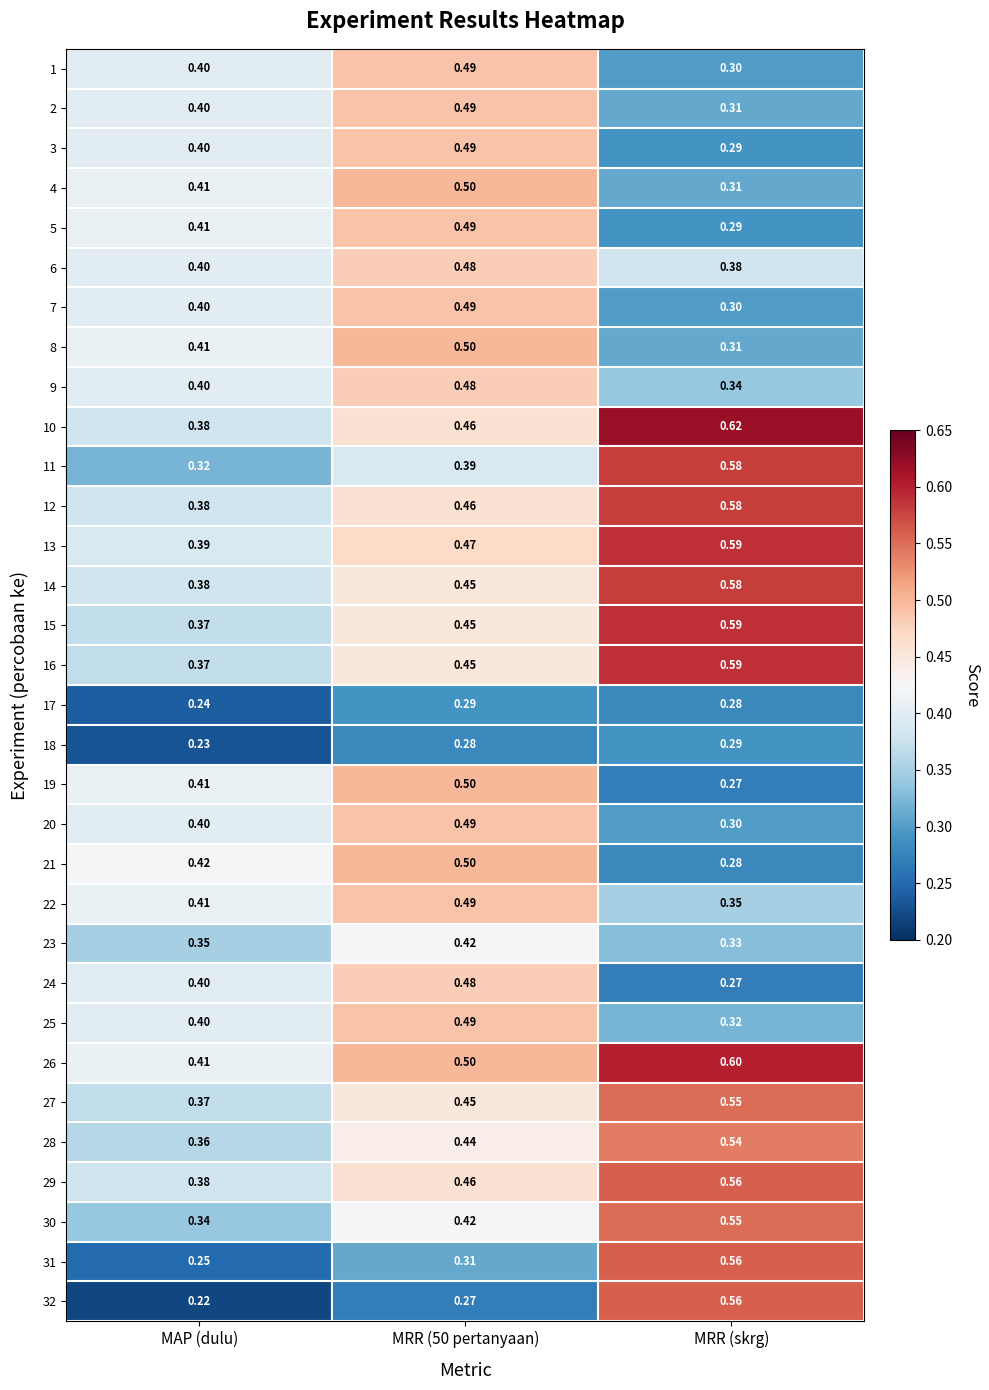

Which label corresponds to the smallest value in the chart?

MAP (dulu)